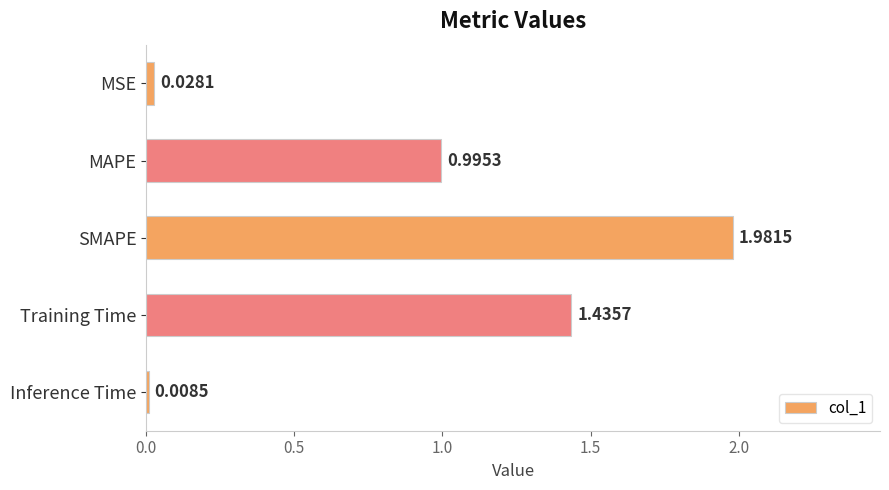

What is the label of the 4th bar from the bottom?

MAPE